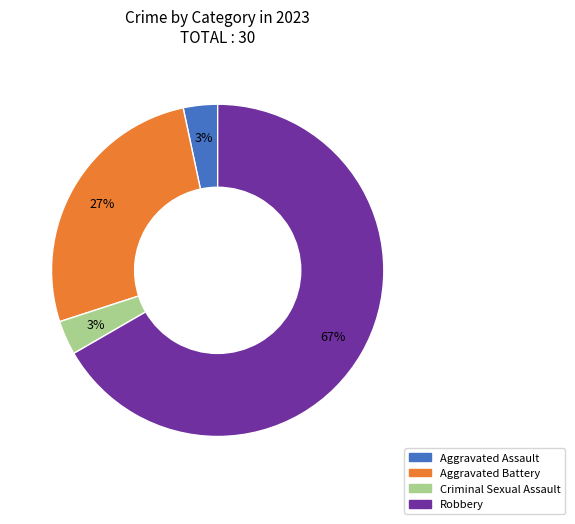

How many slices are in this pie chart?

4